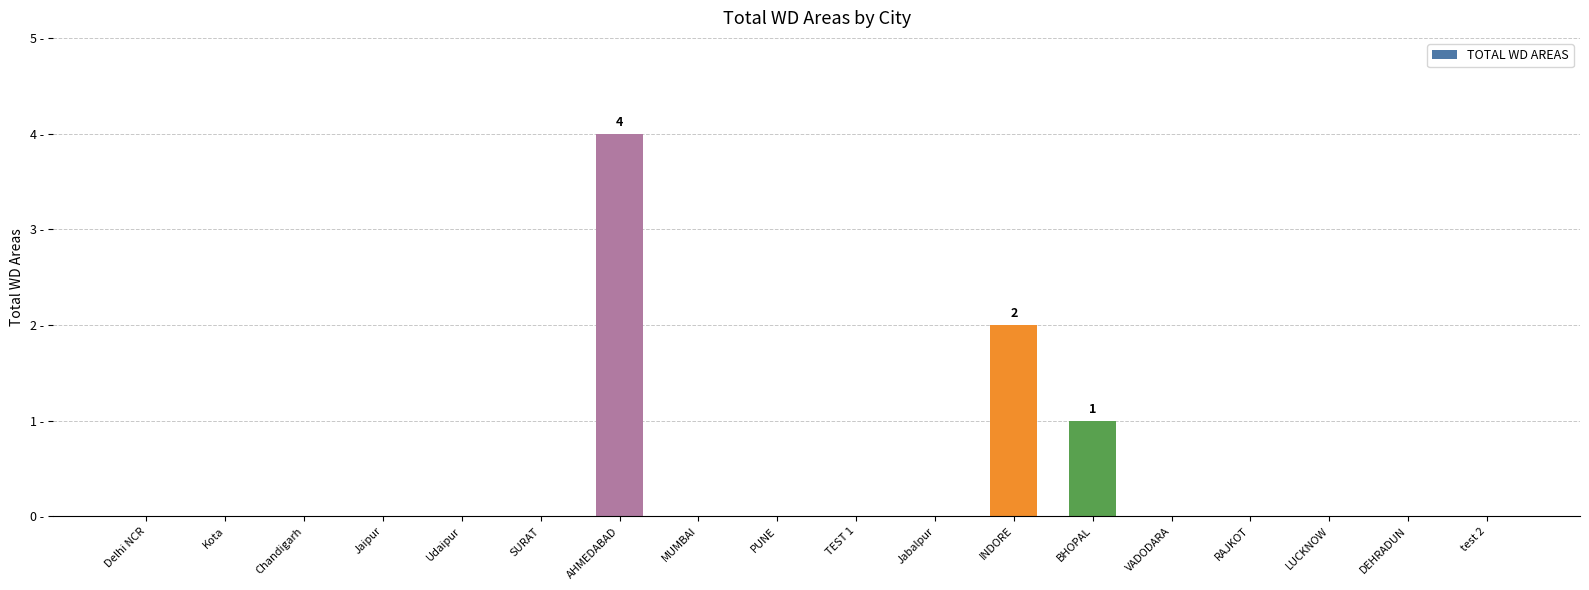

Reading right to left, extract all data points from this chart.

0	0	0	0	0	1	2	0	0	0	0	4	0	0	0	0	0	0